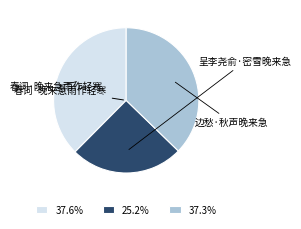

Which has a higher value, 边愁·秋声晚来急 or 呈李尧俞·密雪晚来急?

边愁·秋声晚来急